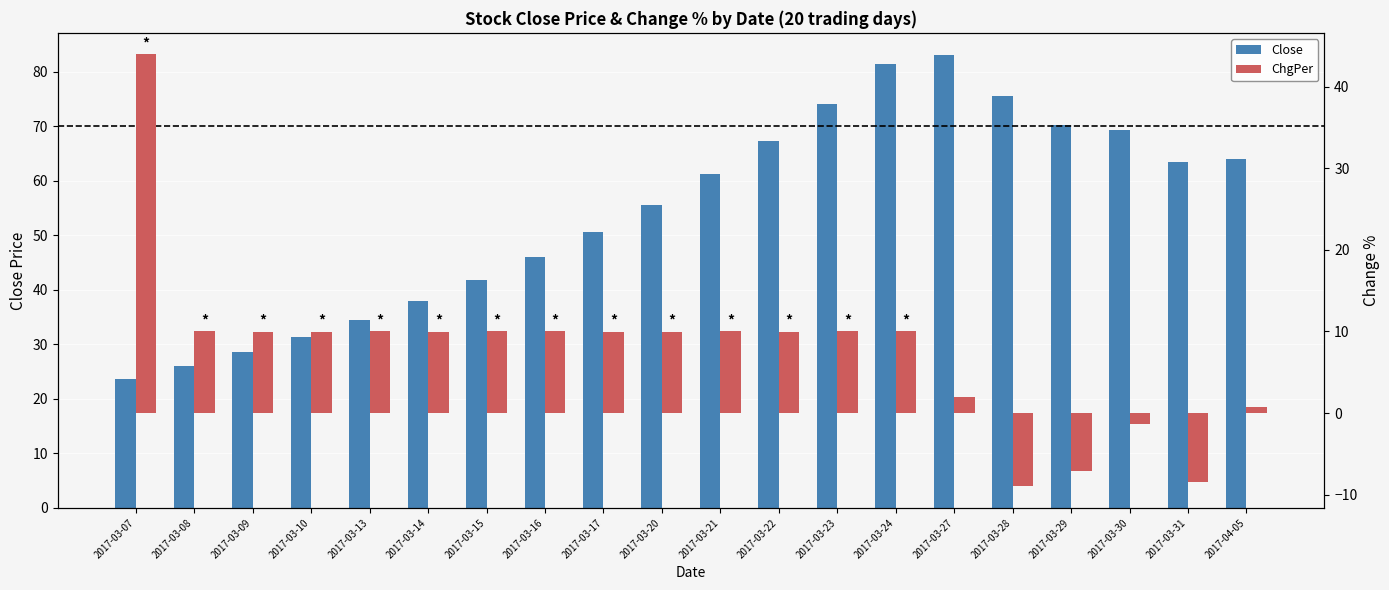

What is the lowest value of the ChgPer series?

-9.0